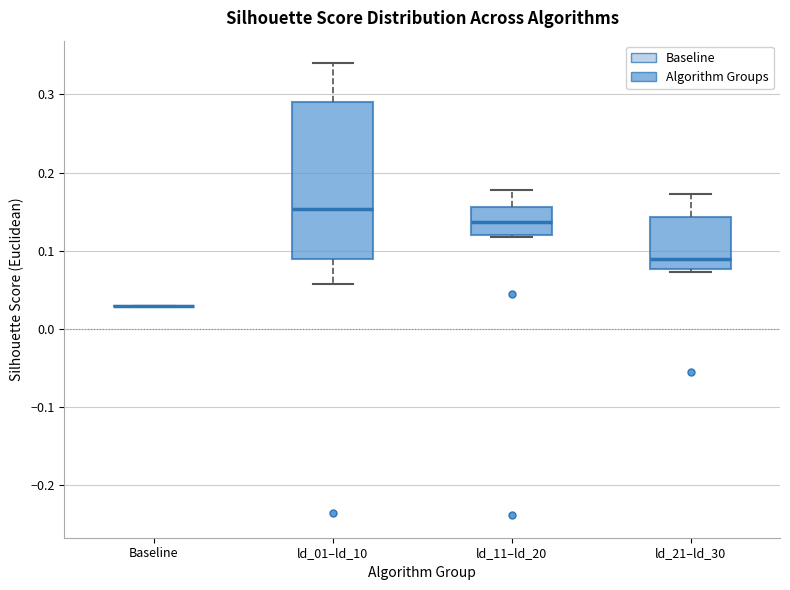

Comparing the boxes themselves (not the whiskers), which one is the tallest?

ld_01–ld_10